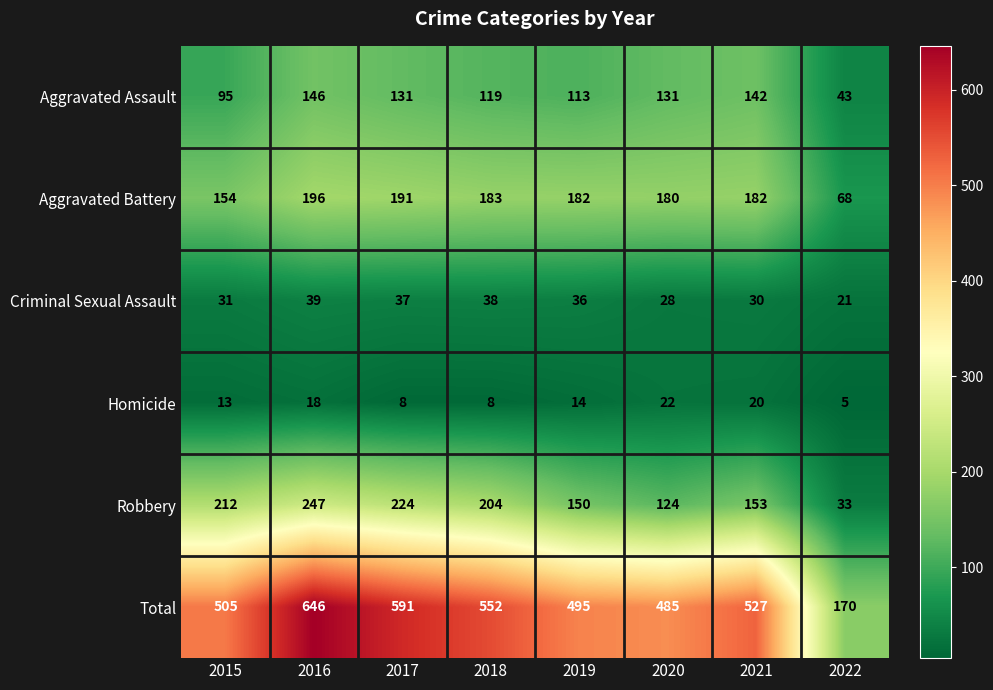

Read the Total value at 2022, to the nearest 10.

170